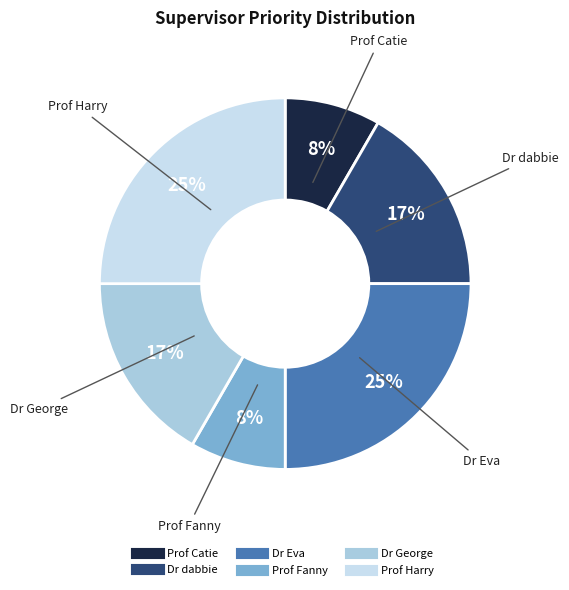

Is it true that Dr George is 17% of the pie?

True